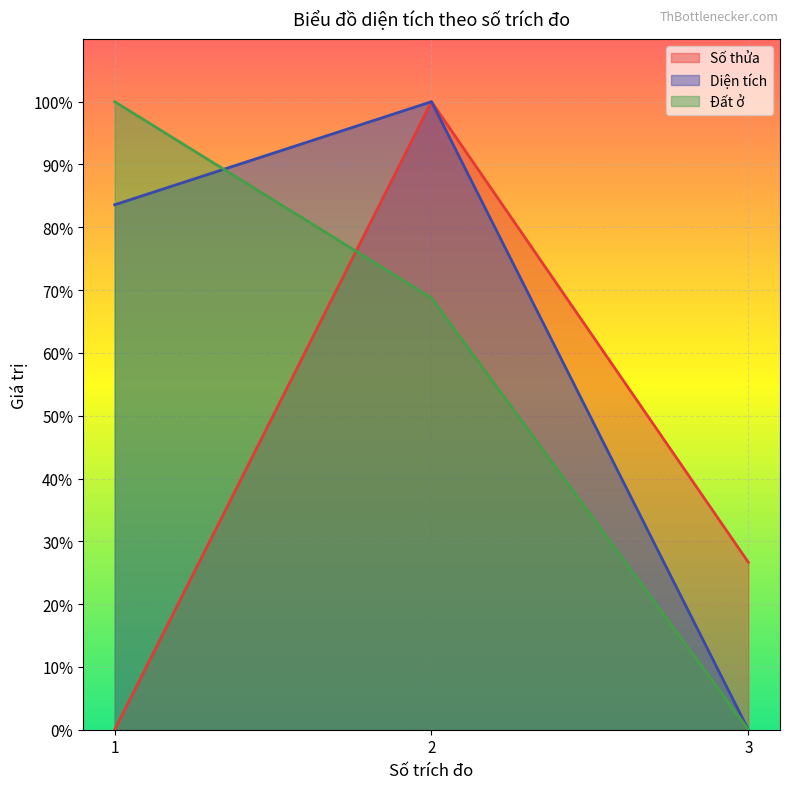

Is it true that Số thửa equals 26.7 at 3?

True